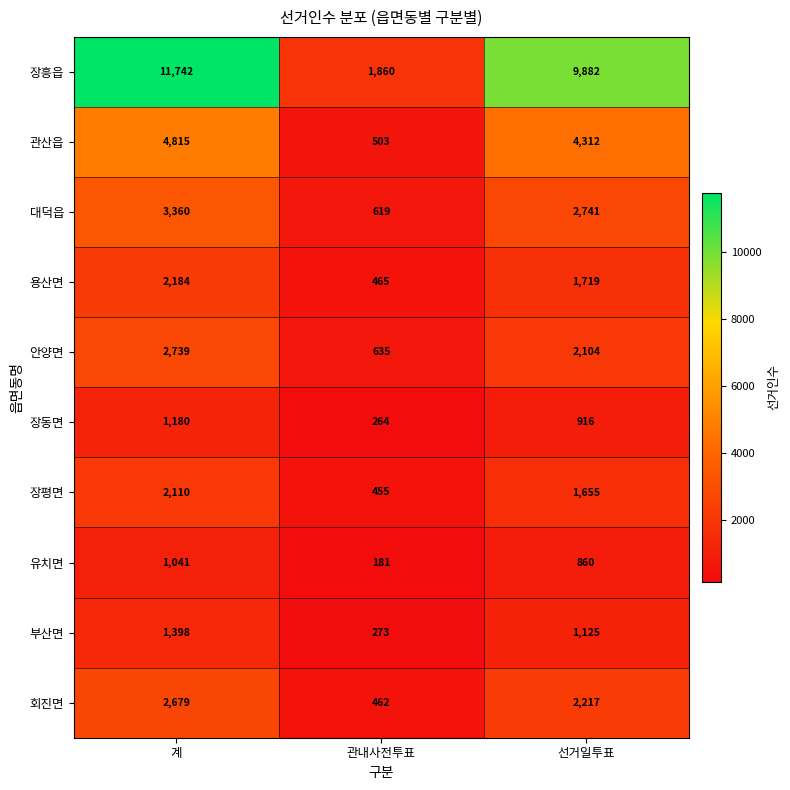

Reading left to right, list all the values displayed in this chart.

장흥읍: 11742	1860	9882
관산읍: 4815	503	4312
대덕읍: 3360	619	2741
용산면: 2184	465	1719
안양면: 2739	635	2104
장동면: 1180	264	916
장평면: 2110	455	1655
유치면: 1041	181	860
부산면: 1398	273	1125
회진면: 2679	462	2217